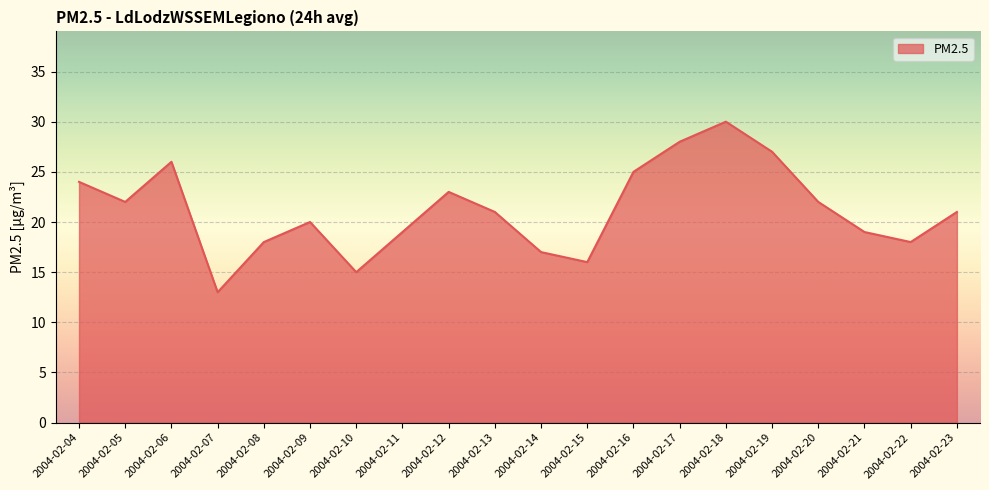

Reading left to right, list all the values displayed in this chart.

24	22	26	13	18	20	15	19	23	21	17	16	25	28	30	27	22	19	18	21